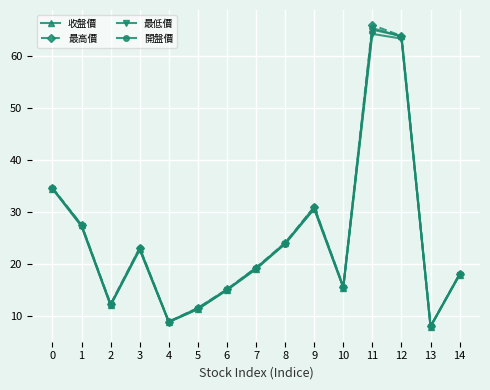

Count the number of categories in the chart.

15